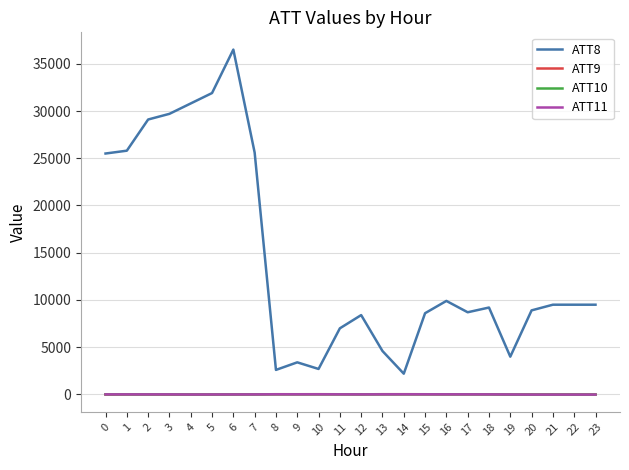

The value of ATT8 at 19 is 813.9. True or false?

False